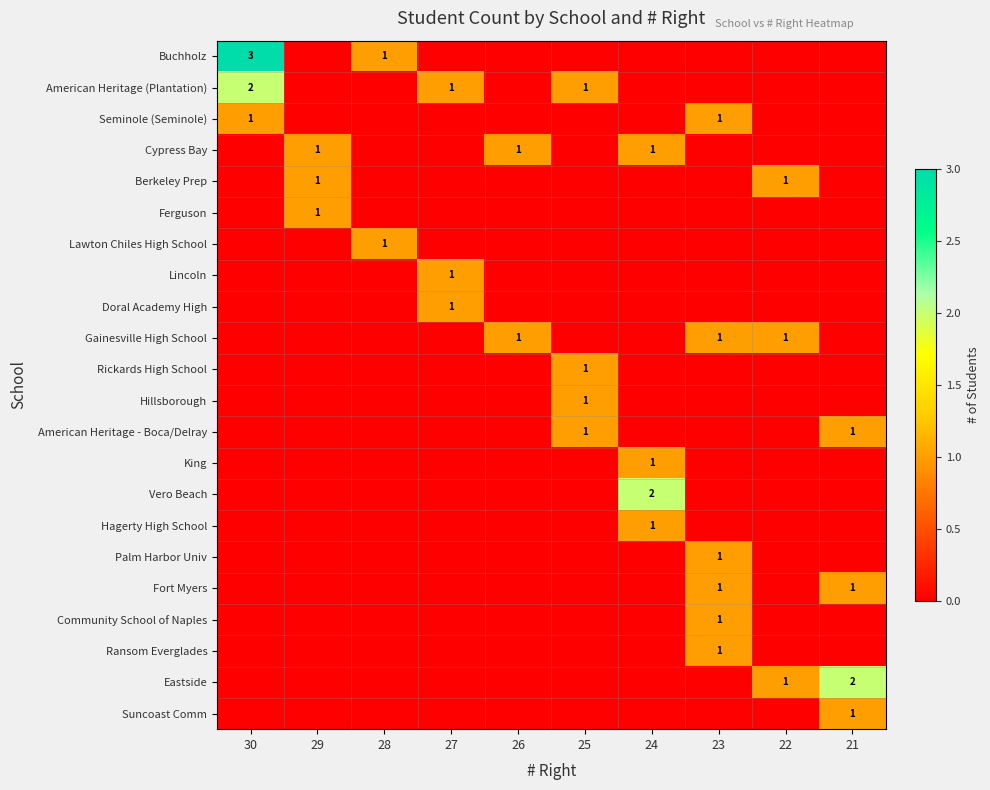

At which category is the sum across all series the highest?

30